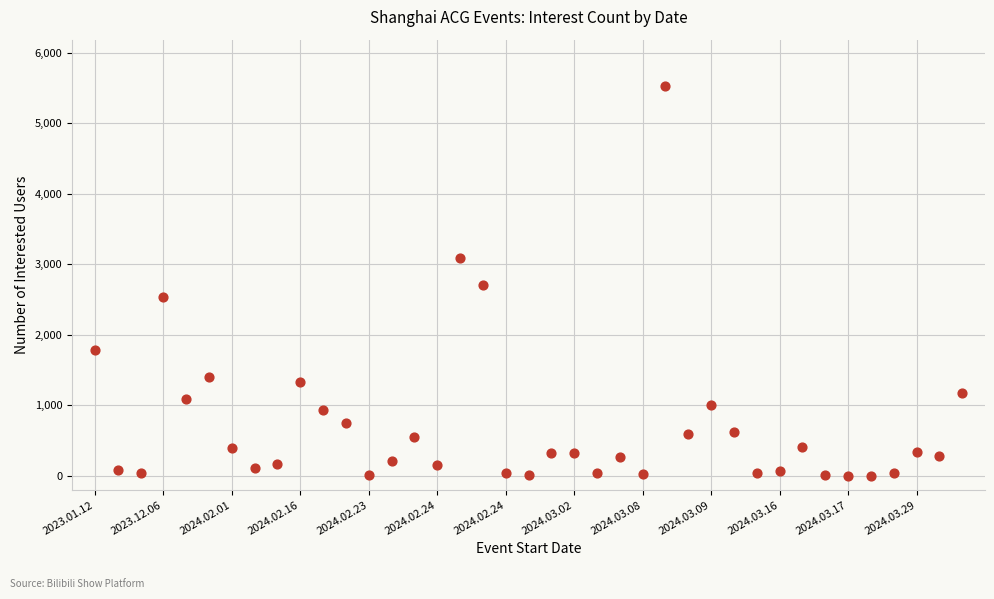

What is the range of Y values (max minus min)?

5519